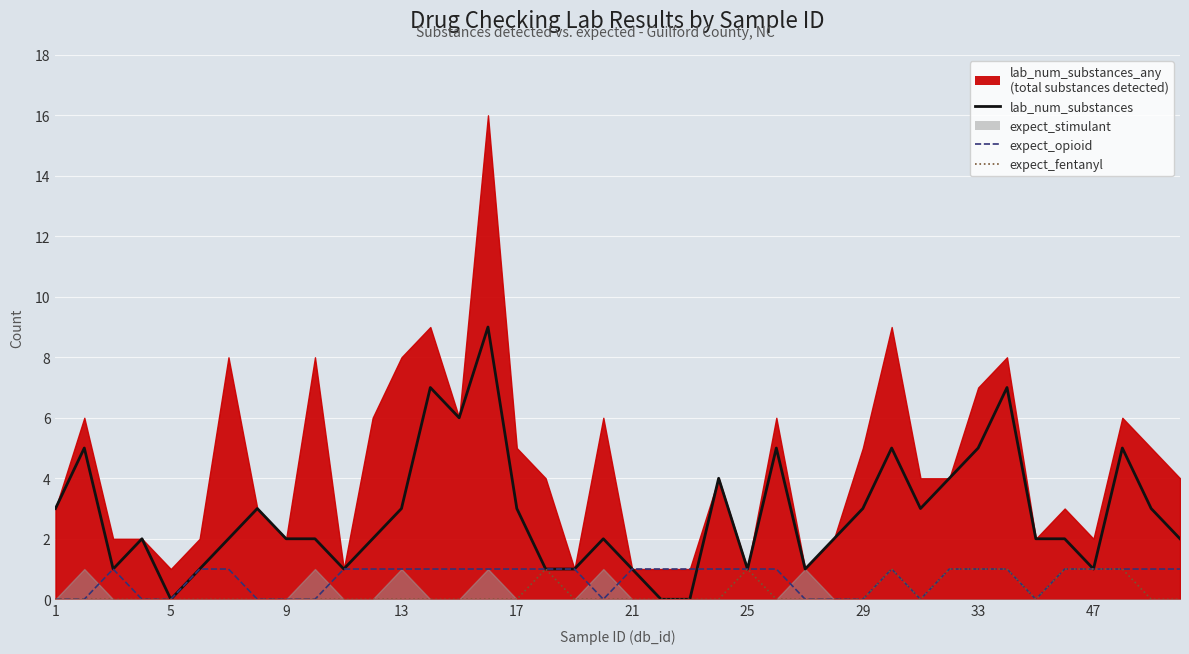

True or false: expect_fentanyl has more than 2 interior local peaks.

True